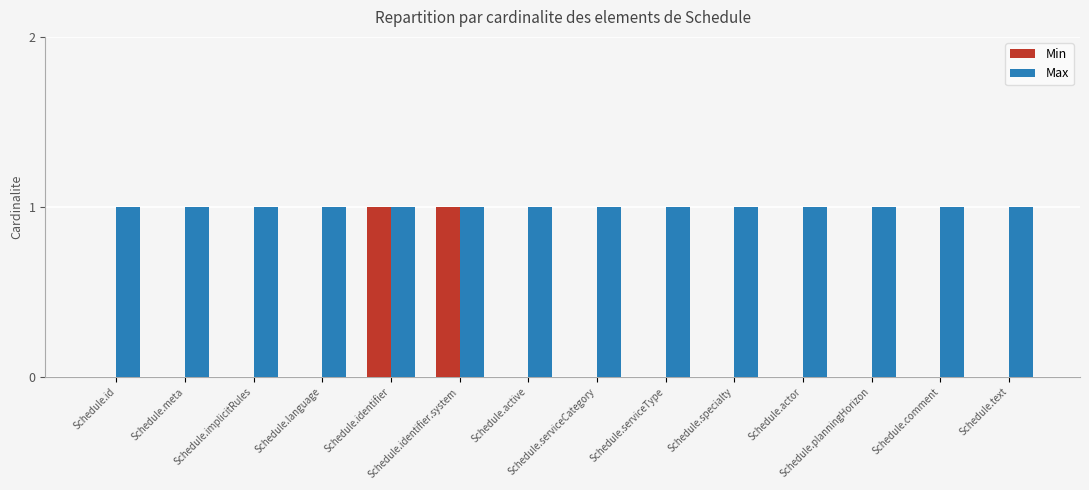

Reading left to right, what are all the values shown in this chart?

Min: 0	0	0	0	1	1	0	0	0	0	0	0	0	0
Max: 1	1	1	1	1	1	1	1	1	1	1	1	1	1